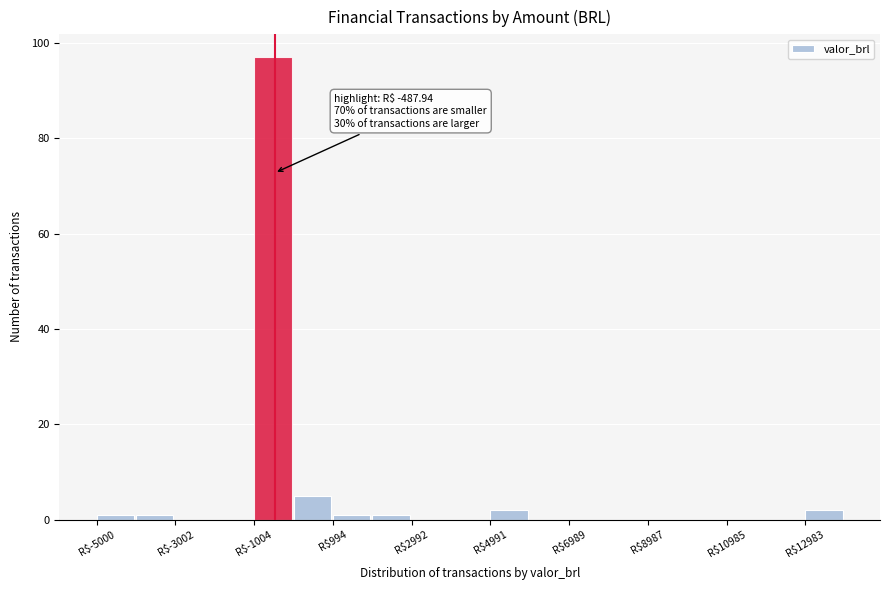

Which range on the x-axis has the tallest bar?

-1000 to 0